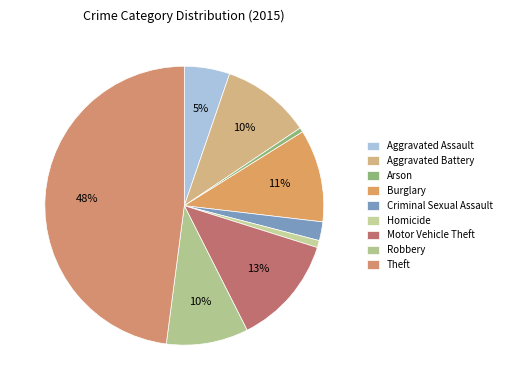

Rank the categories by value from highest to lowest.

Theft, Motor Vehicle Theft, Burglary, Aggravated Battery, Robbery, Aggravated Assault, Criminal Sexual Assault, Homicide, Arson